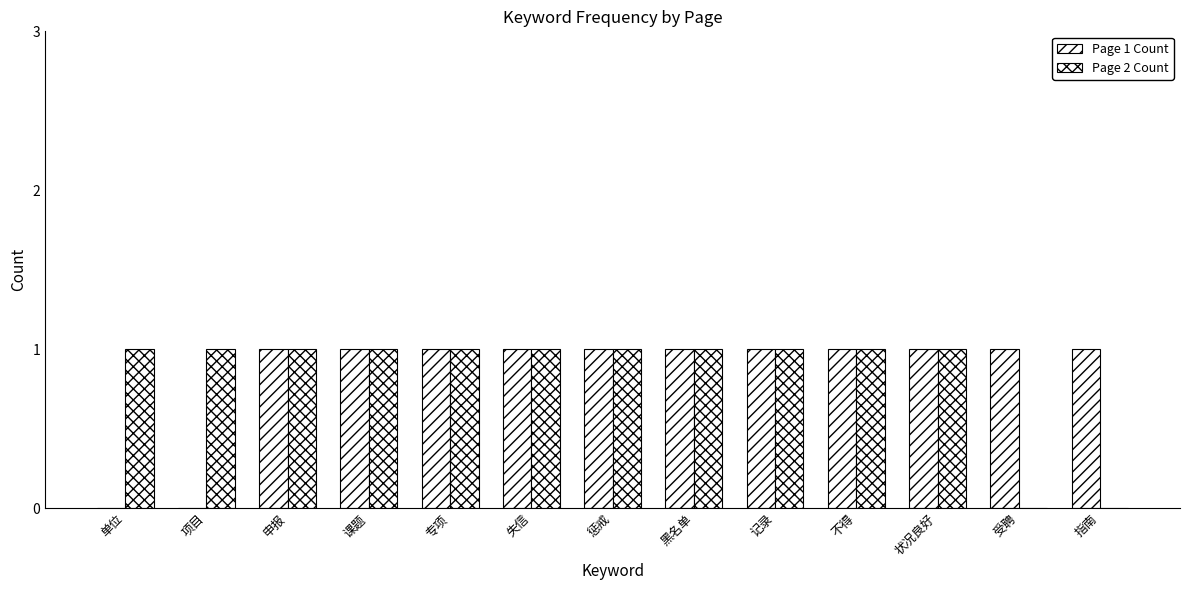

How many data points does each series have?

13